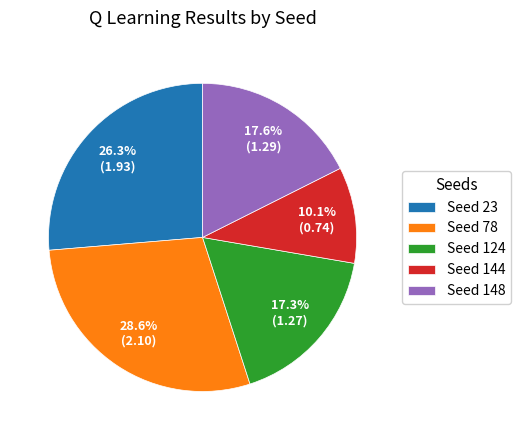

Combined, what portion of the pie is Seed 23 and Seed 78?

55.0%